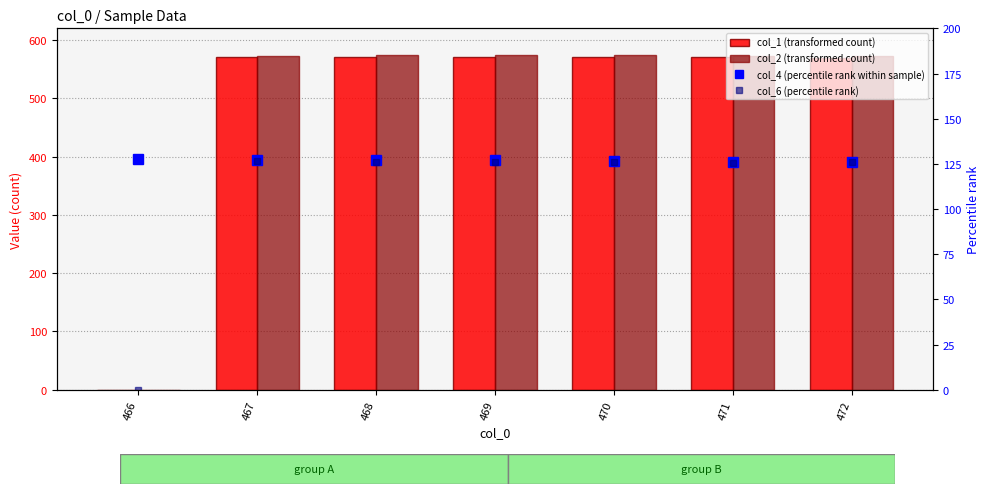

At which category does the chart reach its peak across all series?

470